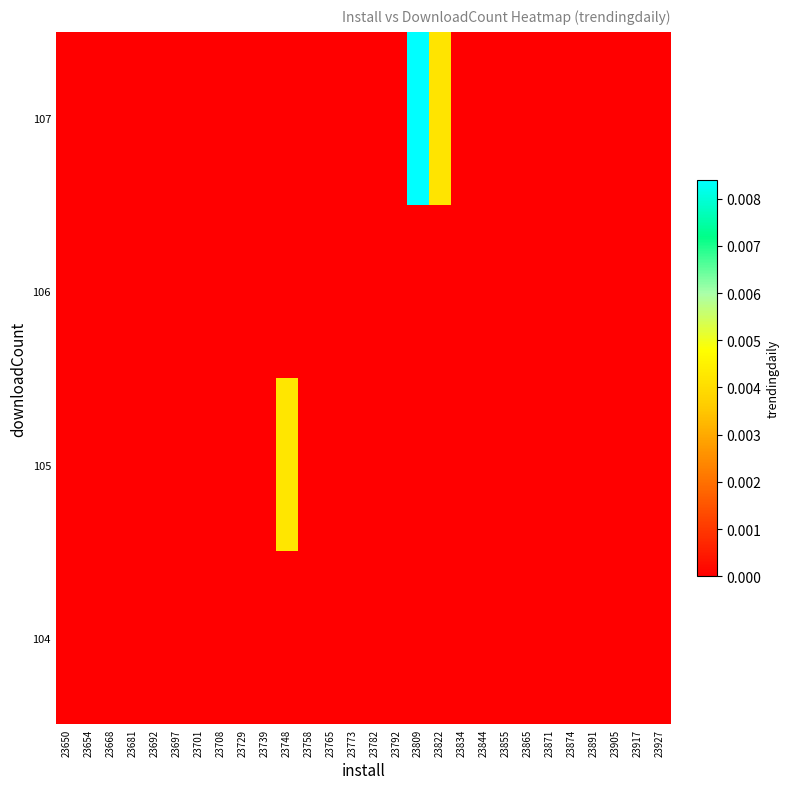

At how many categories does at least one series exceed 0?

3